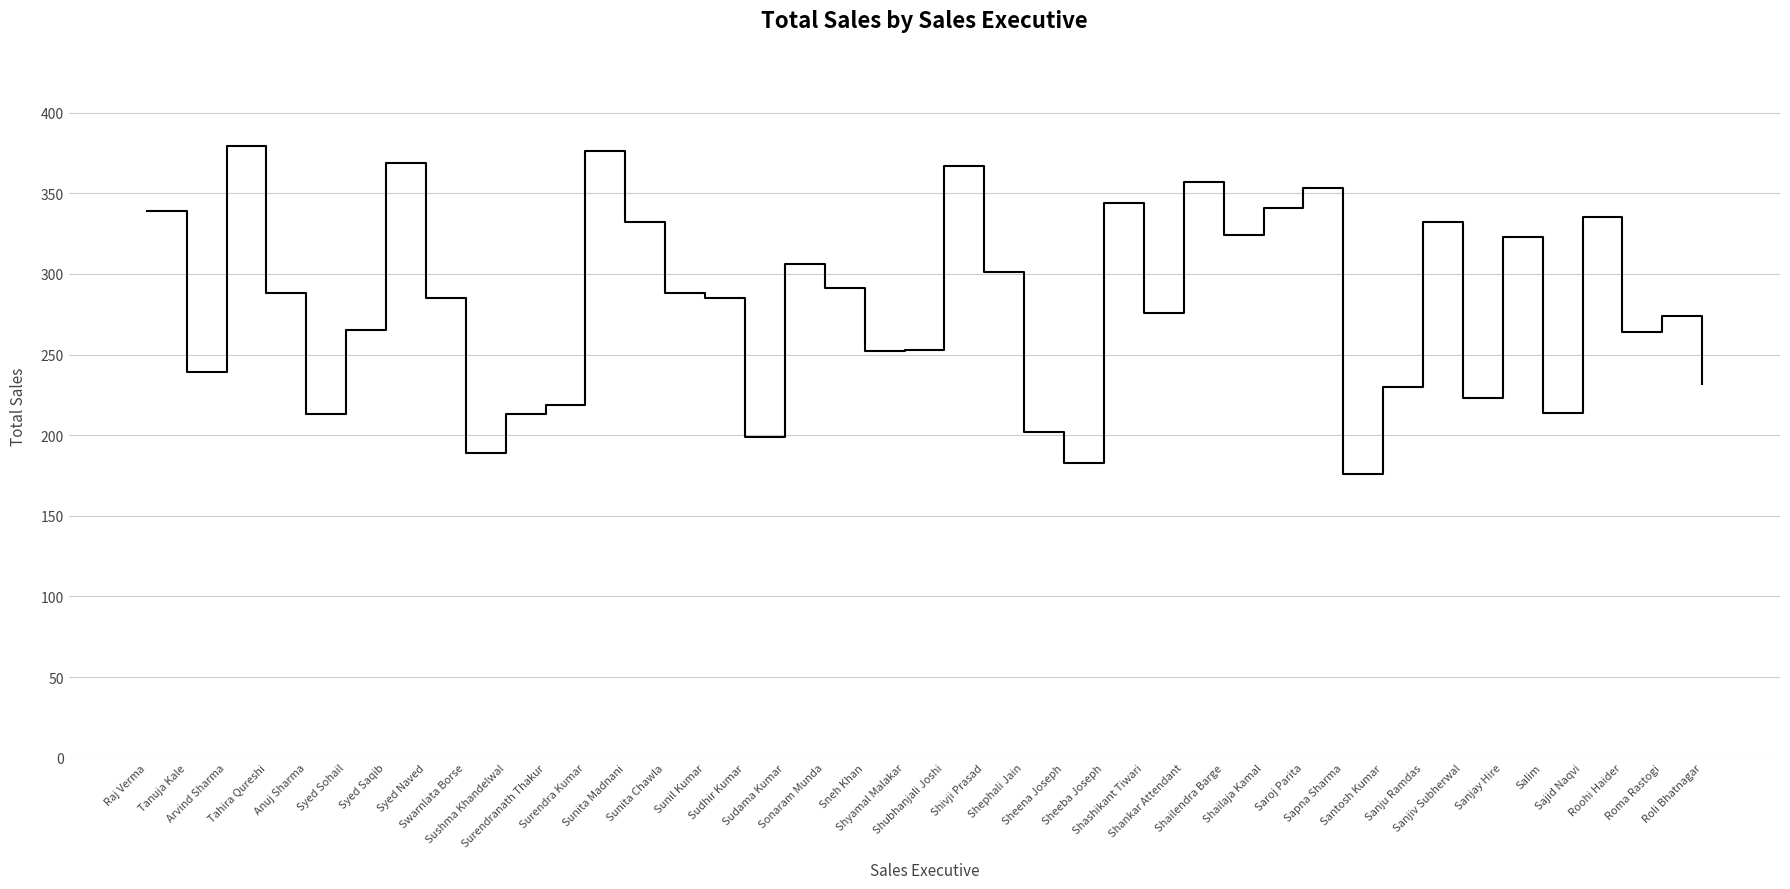

At which category does the data reach its first local valley?

Tanuja Kale